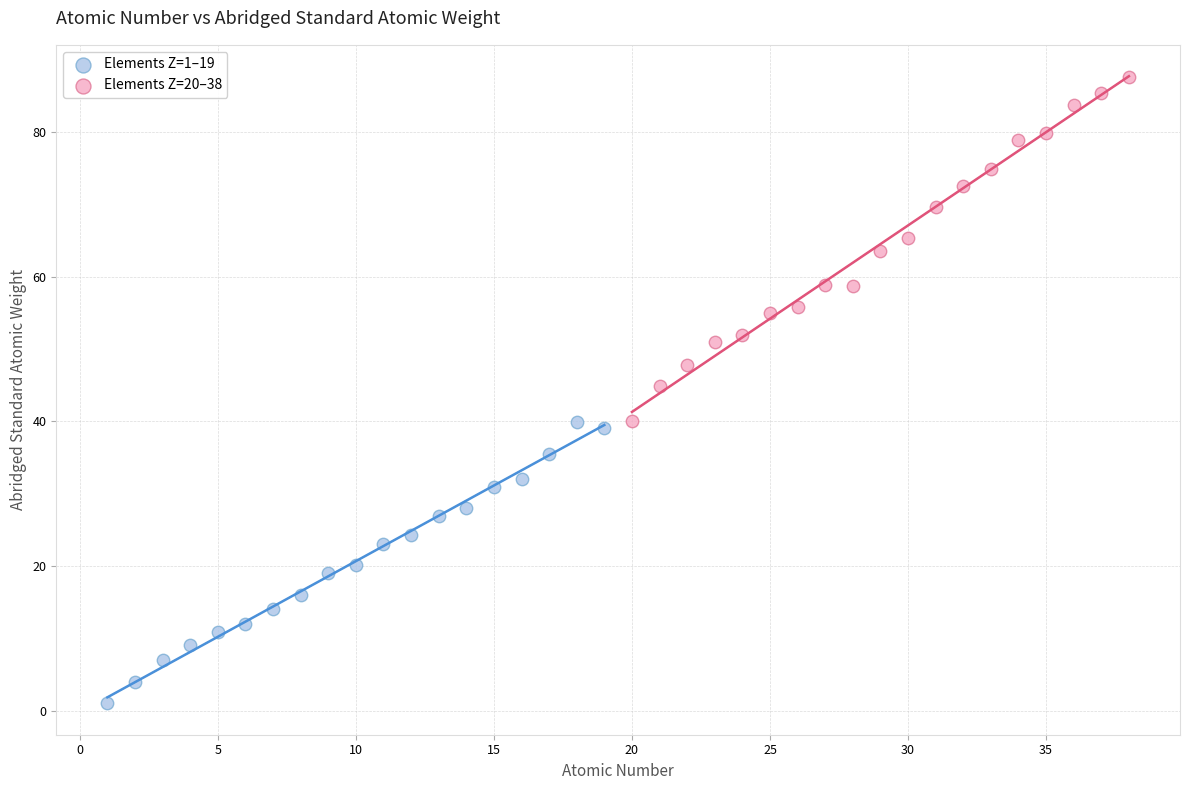

What are all the series names shown in the legend?

Elements Z=1–19, Elements Z=20–38